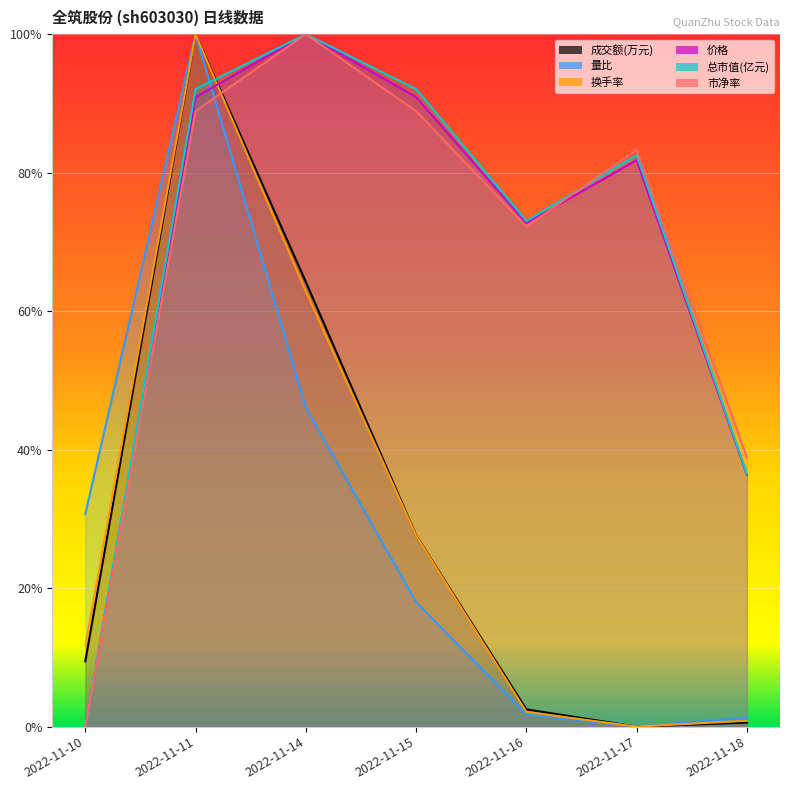

What is the maximum value for 换手率?

1.0